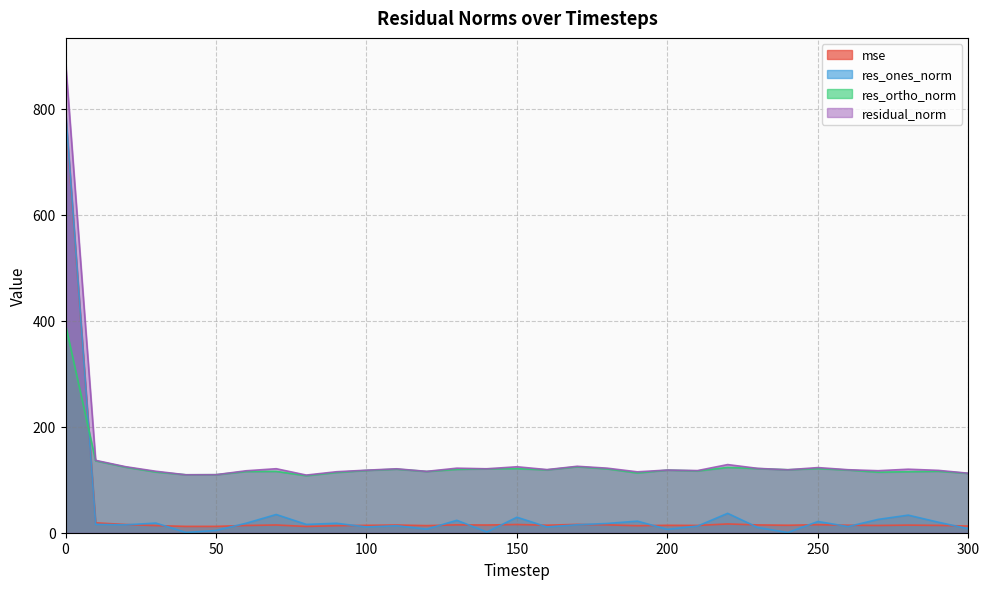

How many times do mse and res_ortho_norm cross each other?

1